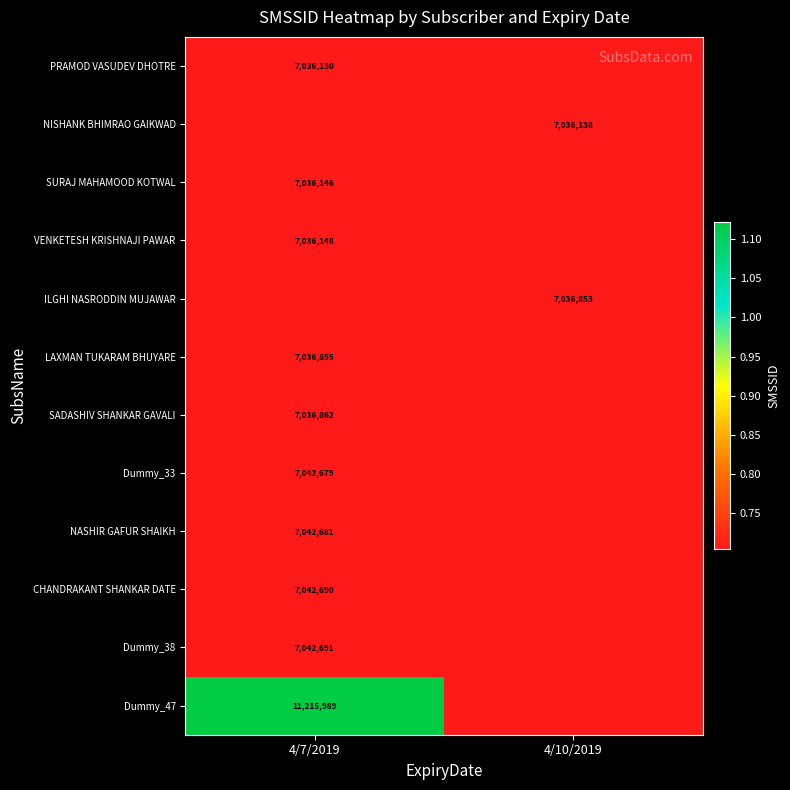

At how many categories does at least one series exceed 10909505?

1